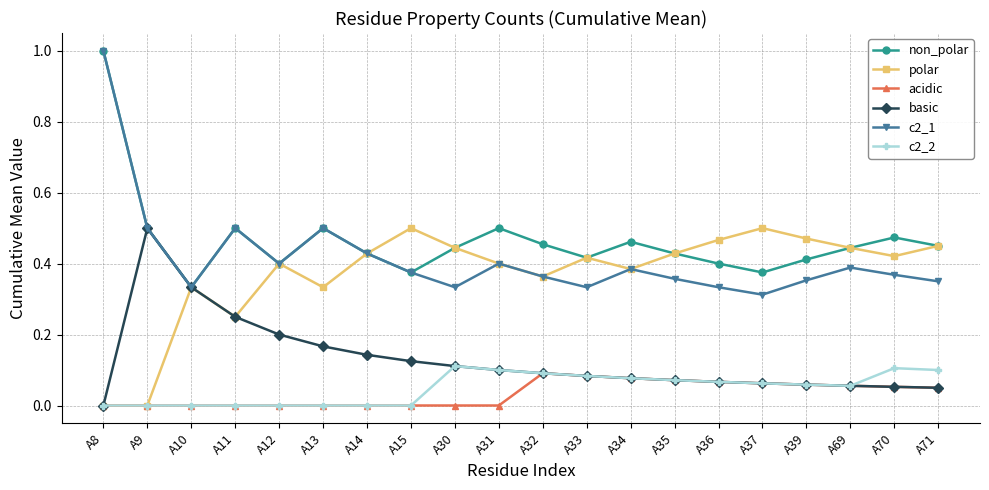

Which category has the highest value across all series?

A8